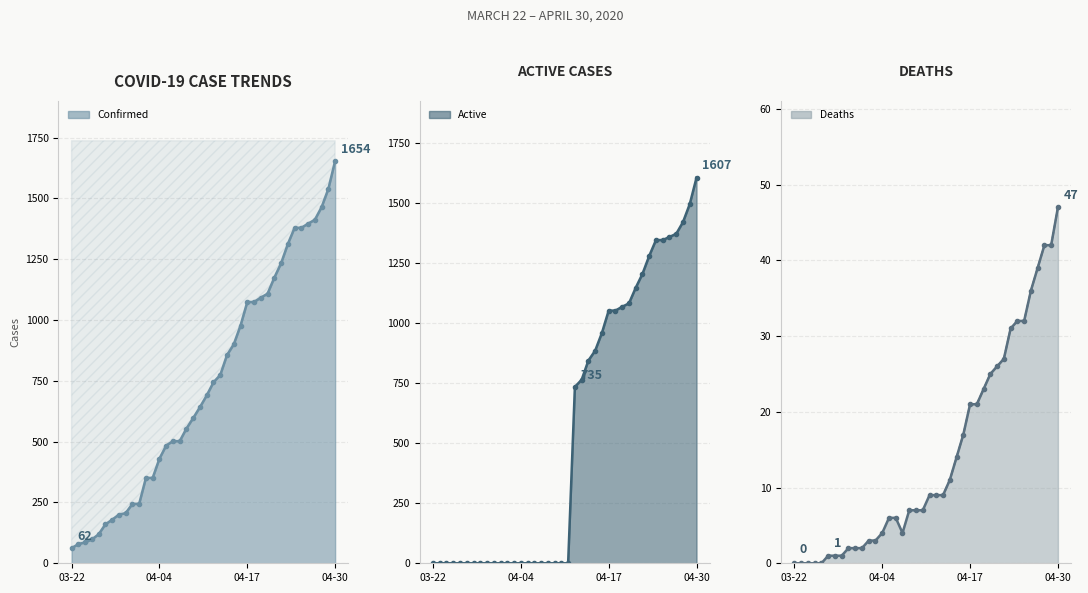

List the labels in order of Active value, largest first.

04-30, 04-29, 04-28, 04-27, 04-26, 04-24, 04-25, 04-23, 04-22, 04-21, 04-20, 04-19, 04-17, 04-18, 04-16, 04-15, 04-14, 04-13, 04-12, 03-22, 03-23, 03-24, 03-25, 03-26, 03-27, 03-28, 03-29, 03-30, 03-31, 04-01, 04-02, 04-03, 04-04, 04-05, 04-06, 04-07, 04-08, 04-09, 04-10, 04-11